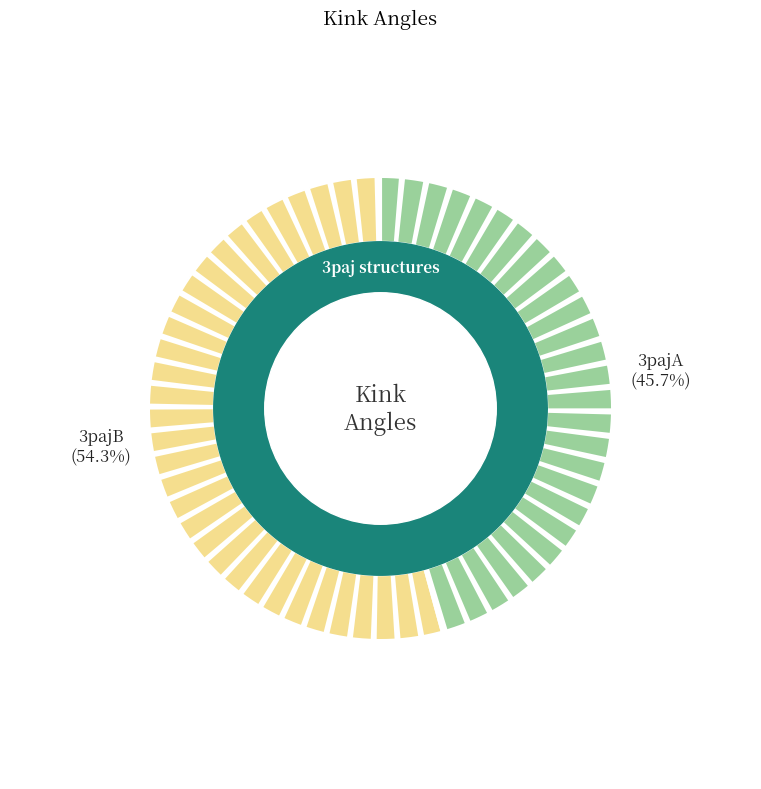

The 3pajA slice represents 46% of the pie. True or false?

True